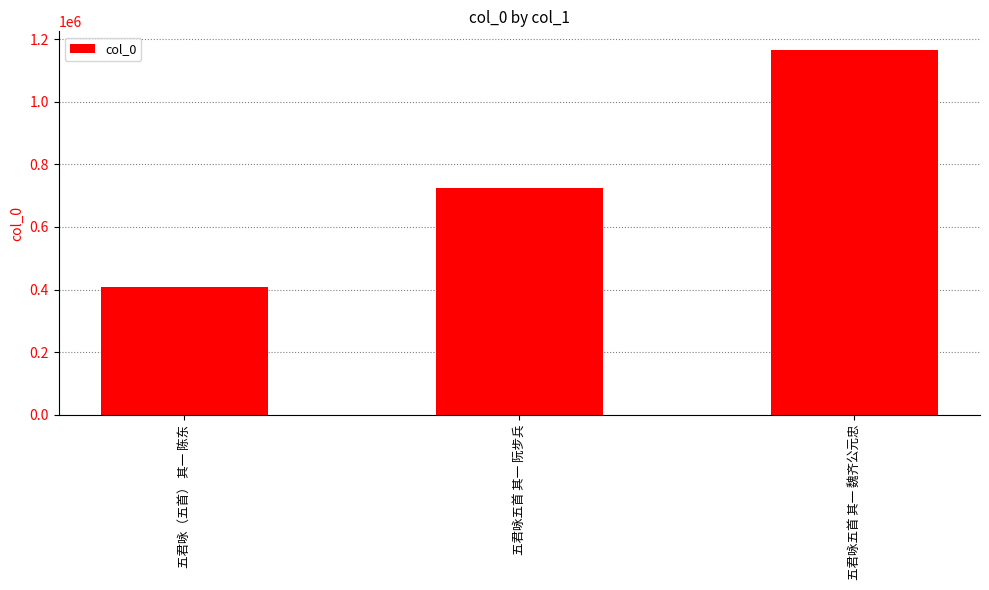

What is the change in value from 五君咏五首 其一 阮步兵 to 五君咏五首 其一 魏齐公元忠?

+441993